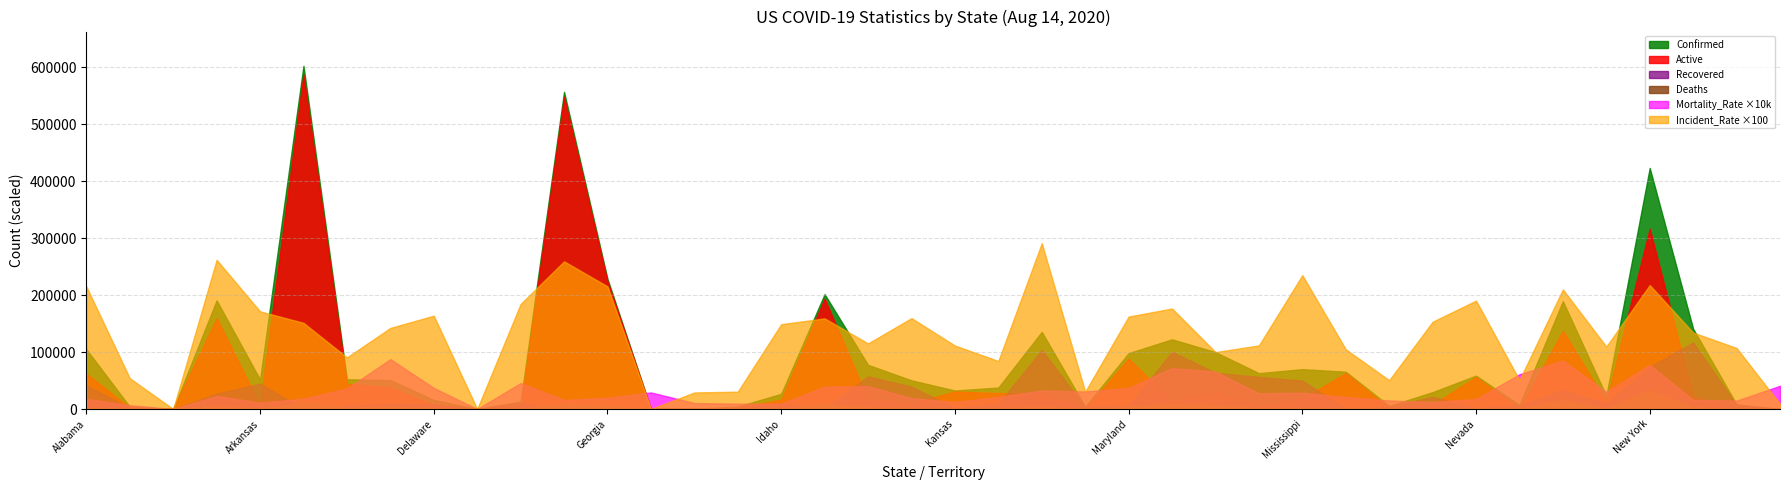

List the series in order of their peak value, highest first.

Confirmed, Active, Incident_Rate ×100, Recovered, Mortality_Rate ×10k, Deaths